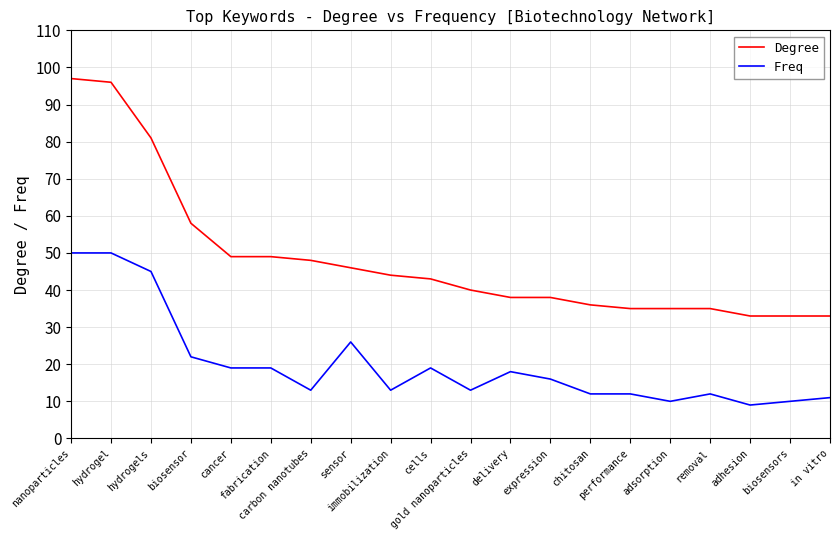

What is the highest value of the Freq series?

50